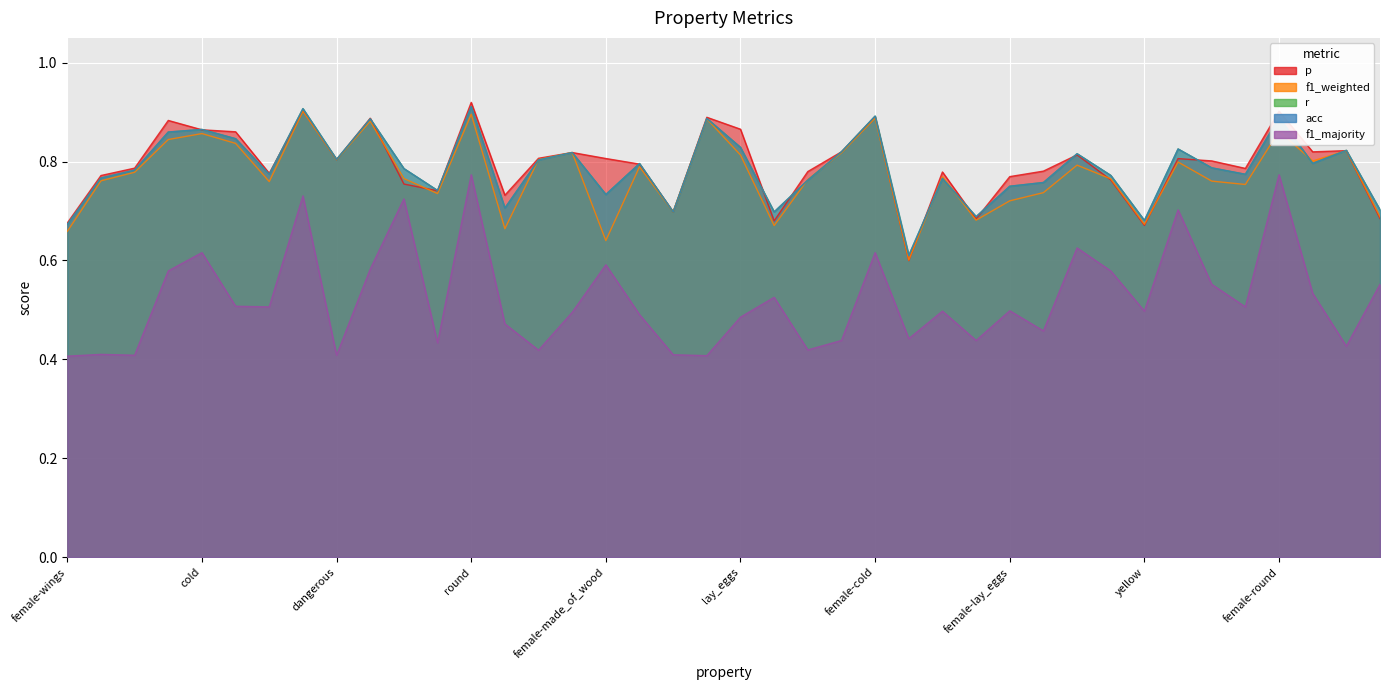

Is it true that acc equals 0.3 at female-swim?

False